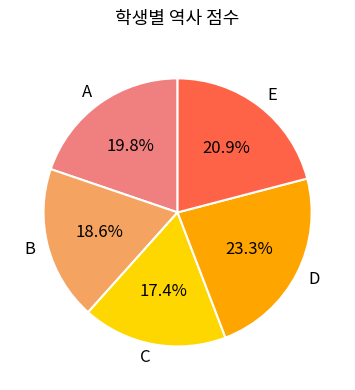

To the nearest percent, what is the difference between the E and B slice percentages?

2%